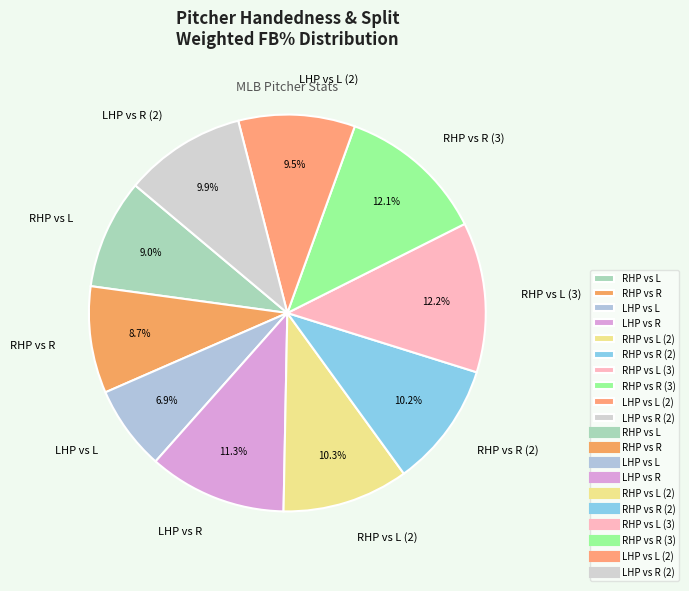

Which slice is the smallest?

LHP vs L